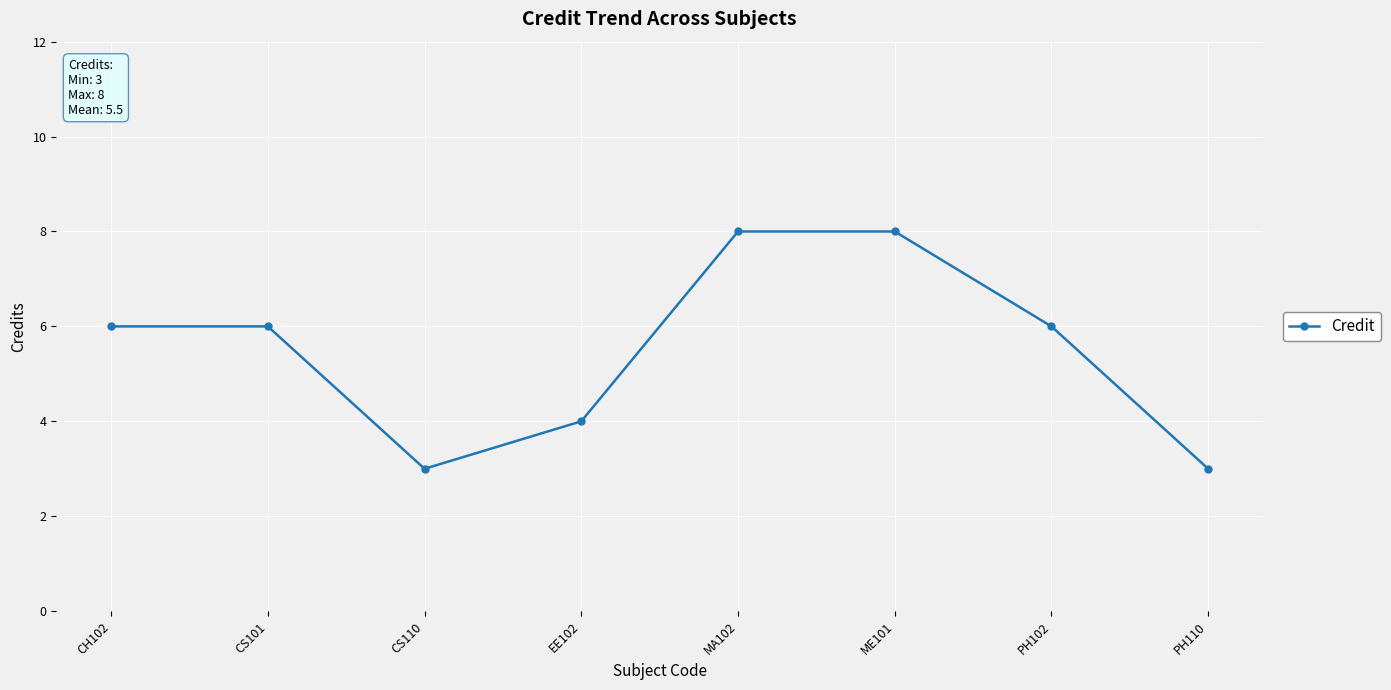

Which has a higher value, MA102 or CH102?

MA102